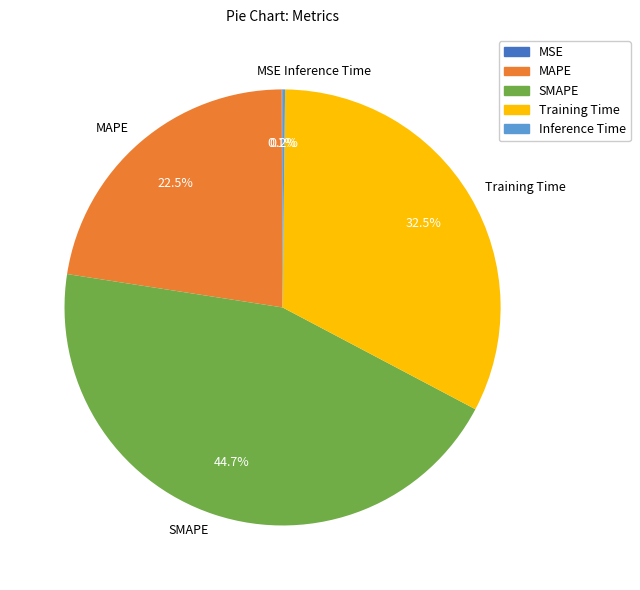

How much of the chart is everything except SMAPE?

55.3%